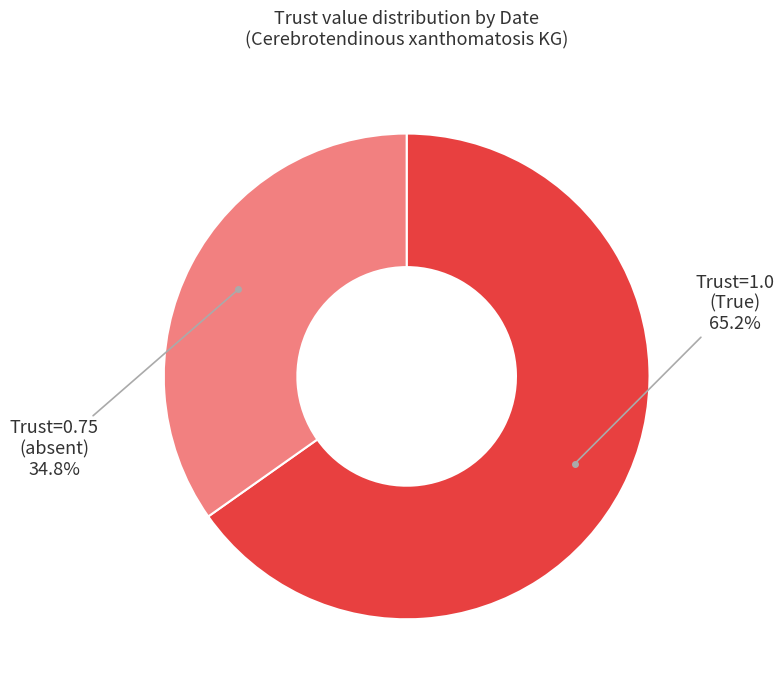

To the nearest percent, what is the difference between the largest and smallest slice percentages?

30%